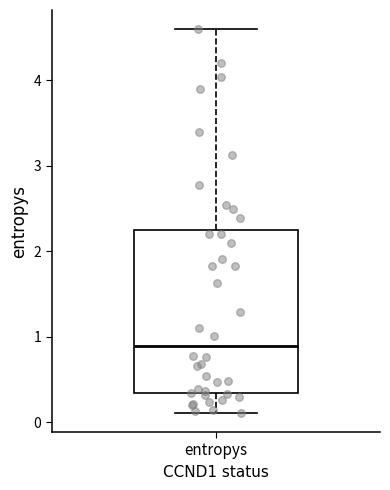

Read this box plot against the y-axis: the position of the median line, the range covered by the box, and the ends of both whiskers. The values are not printed on the chart, so give them approximately, as read against the axis.

median 0.9, box 0.3 to 2.3, whiskers 0.1 to 4.6